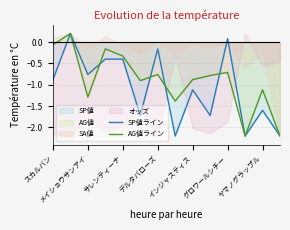

The AG値ライン series shows -0.9 at インジャスティス. True or false?

True